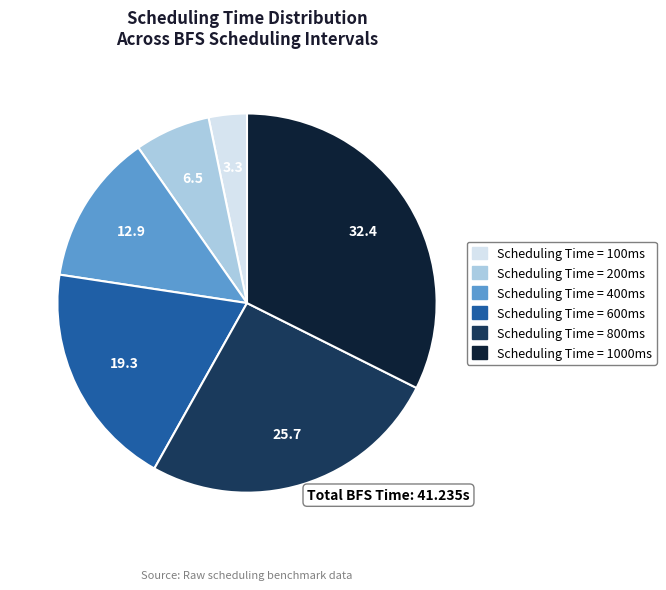

Is there a majority slice in this chart?

No